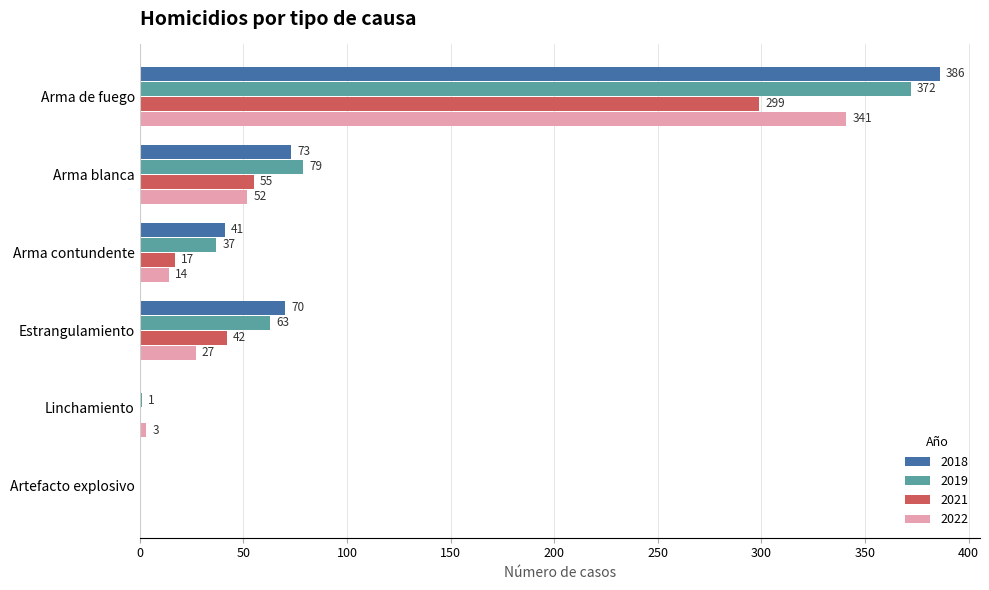

Which label corresponds to the largest value in the chart?

Arma de fuego